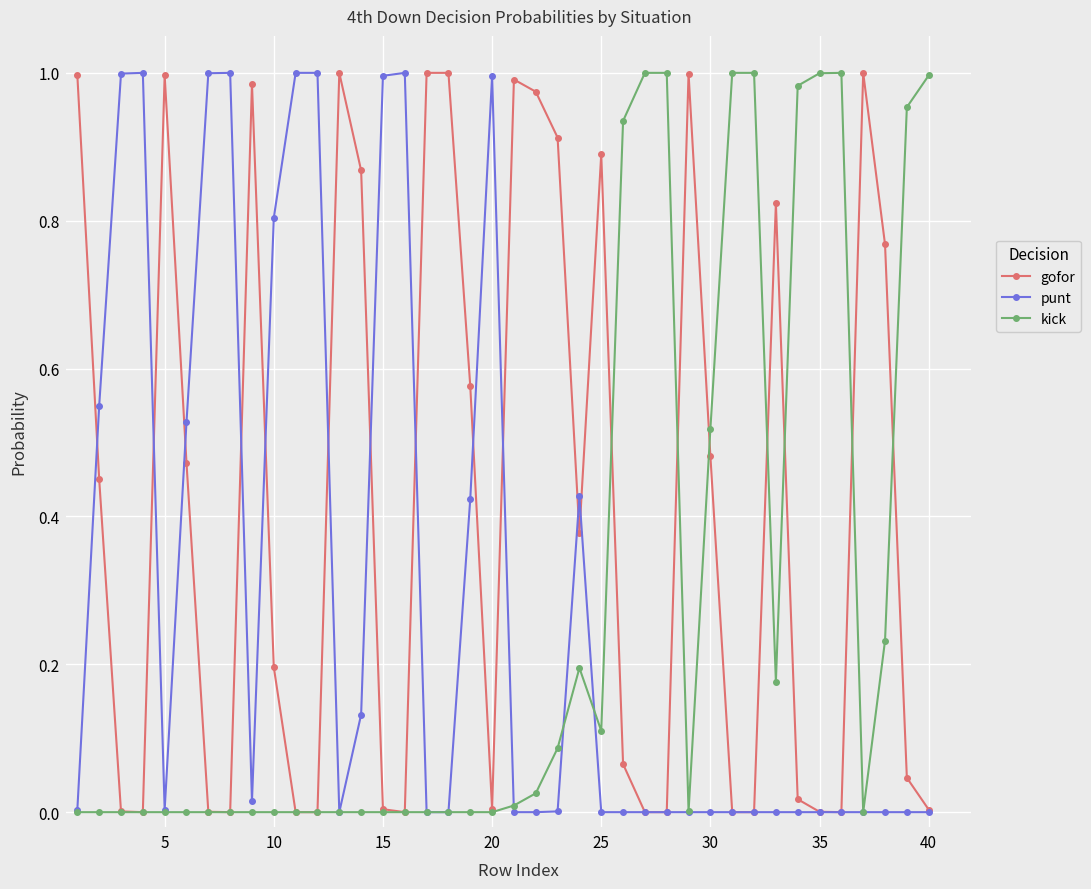

True or false: punt has more than 0 interior local peaks.

True